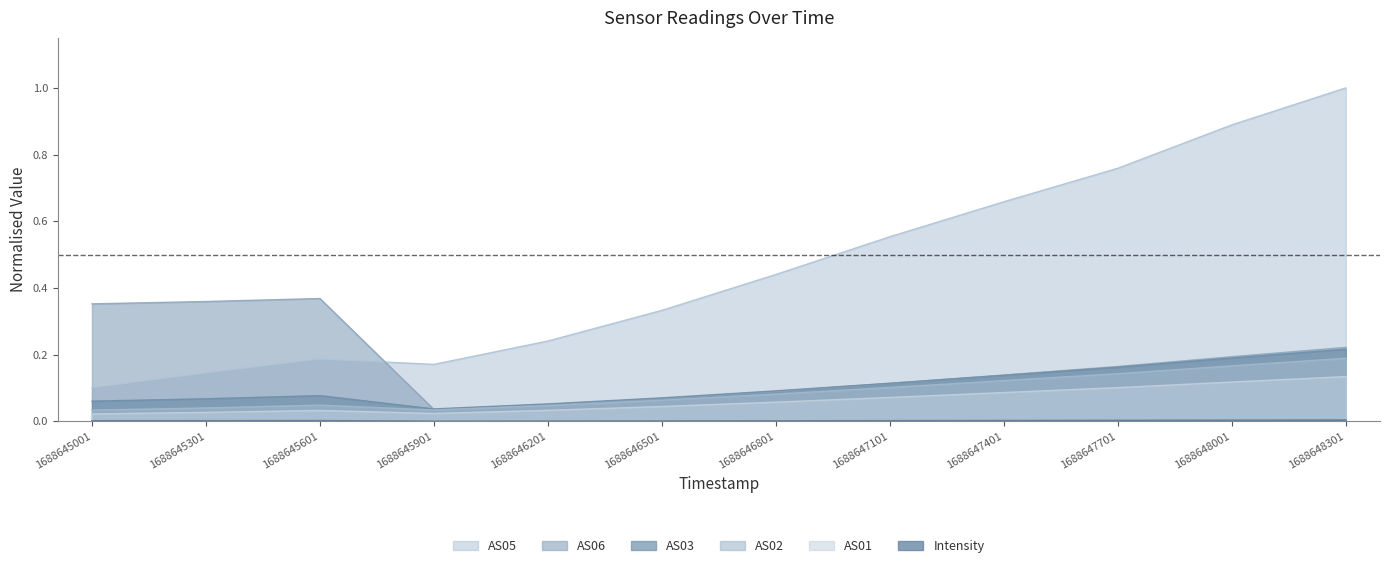

What is the spread (max minus min) of values at 1688647101?

0.6